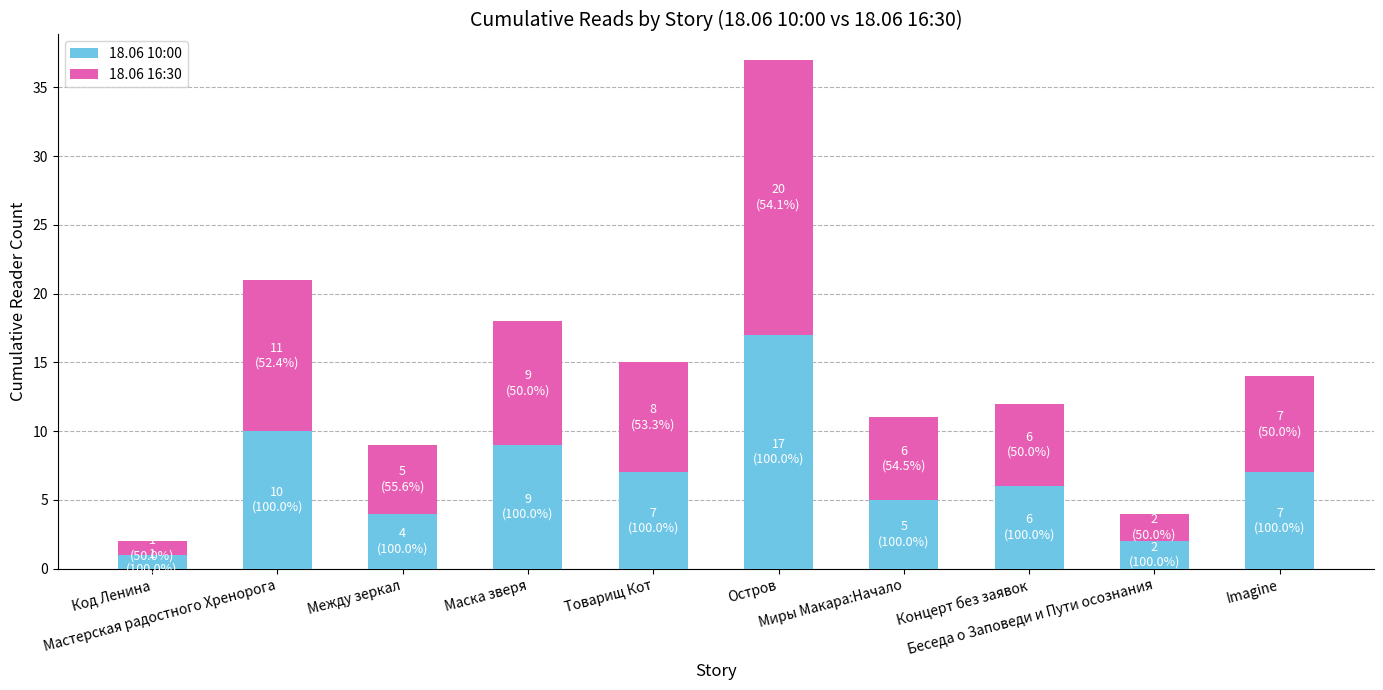

What is the average value of the 18.06 10:00 series?

7